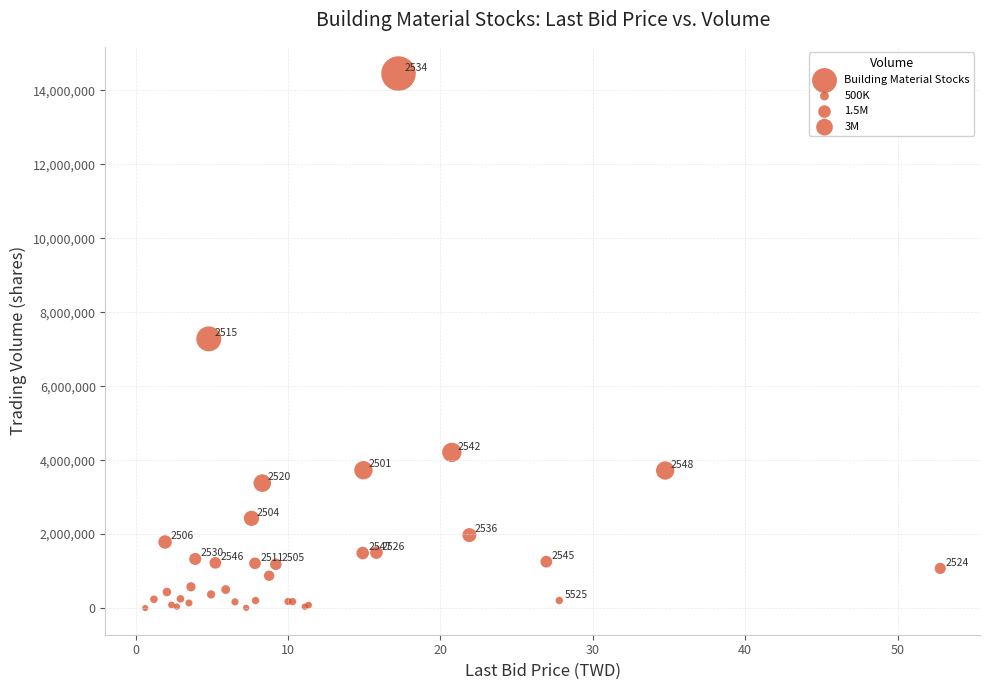

What Y value in the scatter plot is closest to 7229002?

7280115